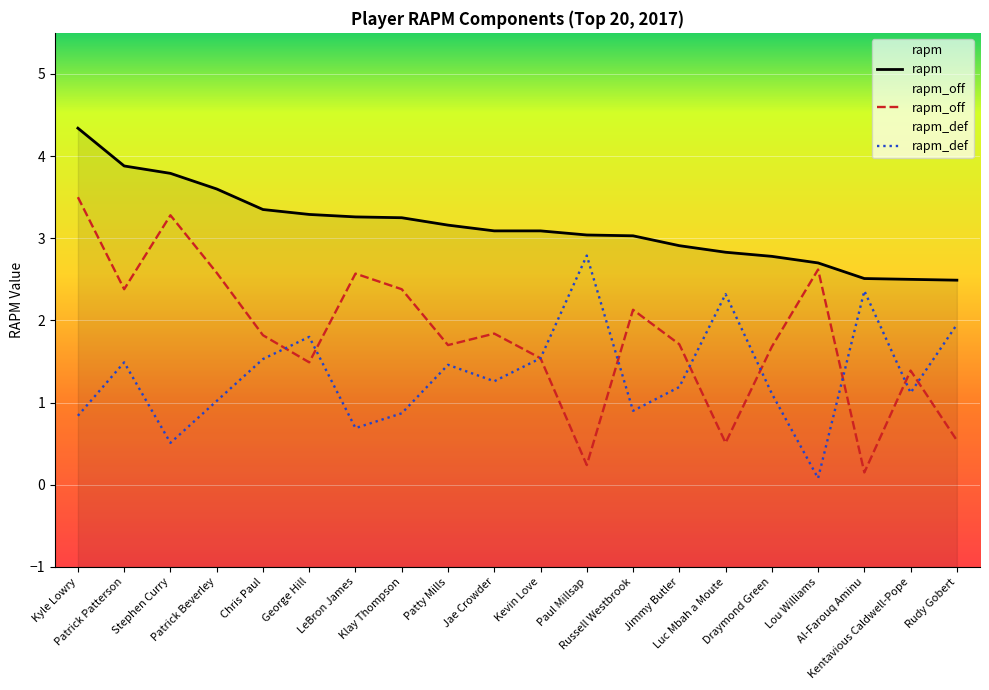

Reading right to left, transcribe all the data shown in this chart.

rapm: 2.5	2.5	2.5	2.7	2.8	2.8	2.9	3.0	3.0	3.1	3.1	3.2	3.2	3.3	3.3	3.4	3.6	3.8	3.9	4.3
rapm_off: 0.5	1.4	0.1	2.6	1.7	0.5	1.7	2.1	0.2	1.5	1.8	1.7	2.4	2.6	1.5	1.8	2.6	3.3	2.4	3.5
rapm_def: 1.9	1.1	2.4	0.1	1.1	2.3	1.2	0.9	2.8	1.5	1.3	1.5	0.9	0.7	1.8	1.5	1.0	0.5	1.5	0.8